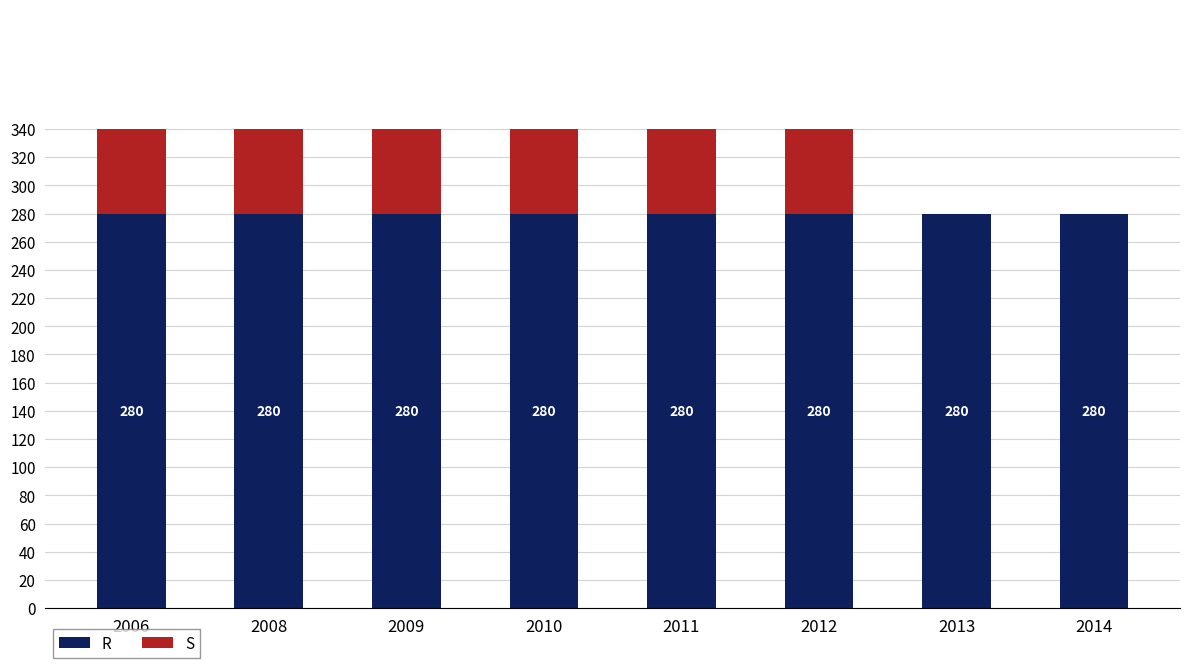

Reading left to right, extract all data points from this chart.

R: 280	280	280	280	280	280	280	280
S: 280	280	280	280	280	280	0	0